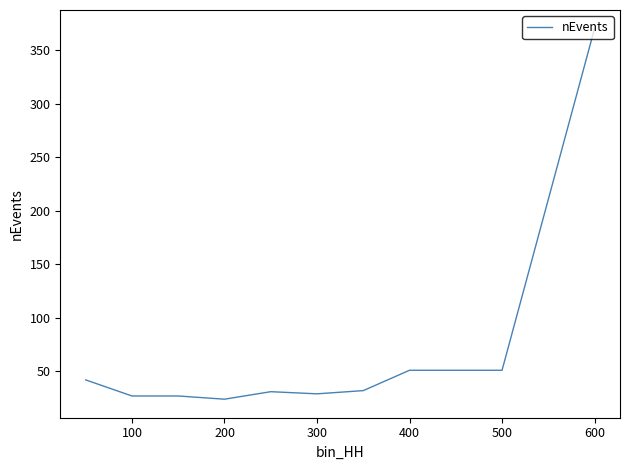

What is the difference between the maximum and minimum values?

346